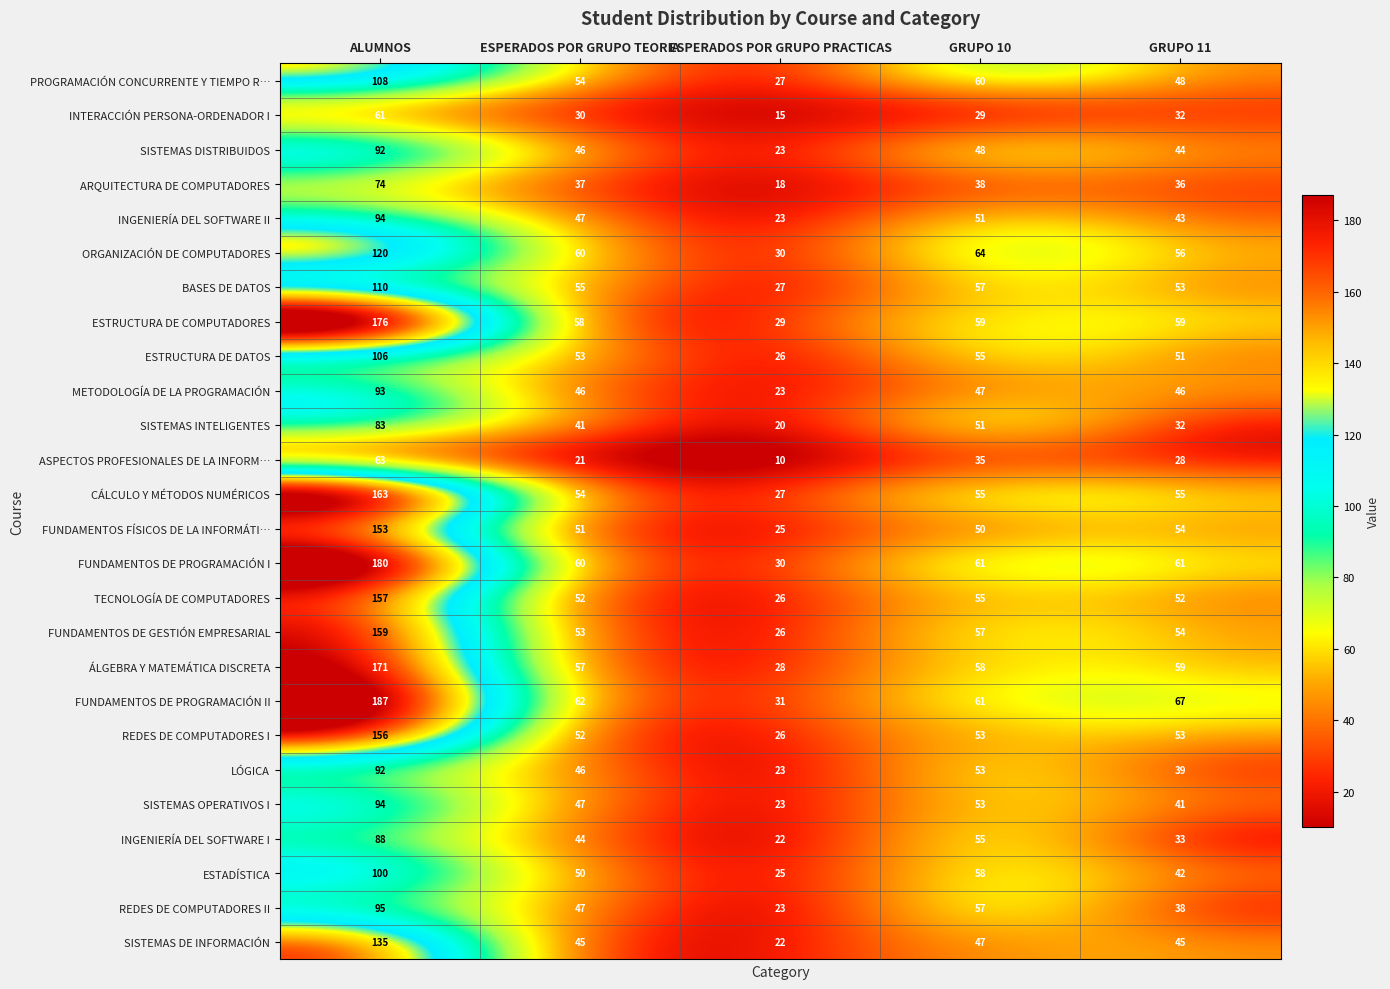

At how many categories does at least one series exceed 119?

1